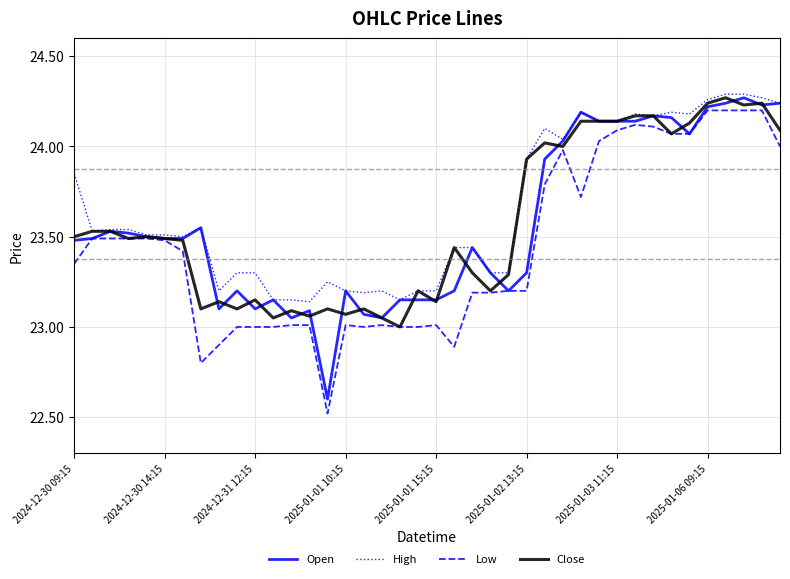

Is this an area chart (filled region under the line)?

No